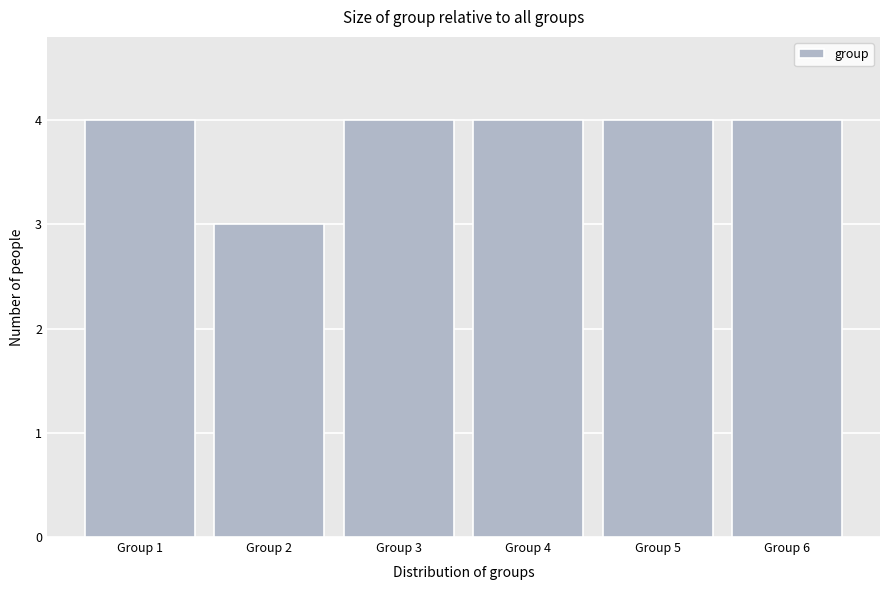

Reading left to right, list every bar in this chart as the range it spans on the x-axis followed by its height. The values are not printed on the chart, so give them approximately, as read against the axis.

0.5 to 1.5: 4
1.5 to 2.5: 3
2.5 to 3.5: 4
3.5 to 4.5: 4
4.5 to 5.5: 4
5.5 to 6.5: 4